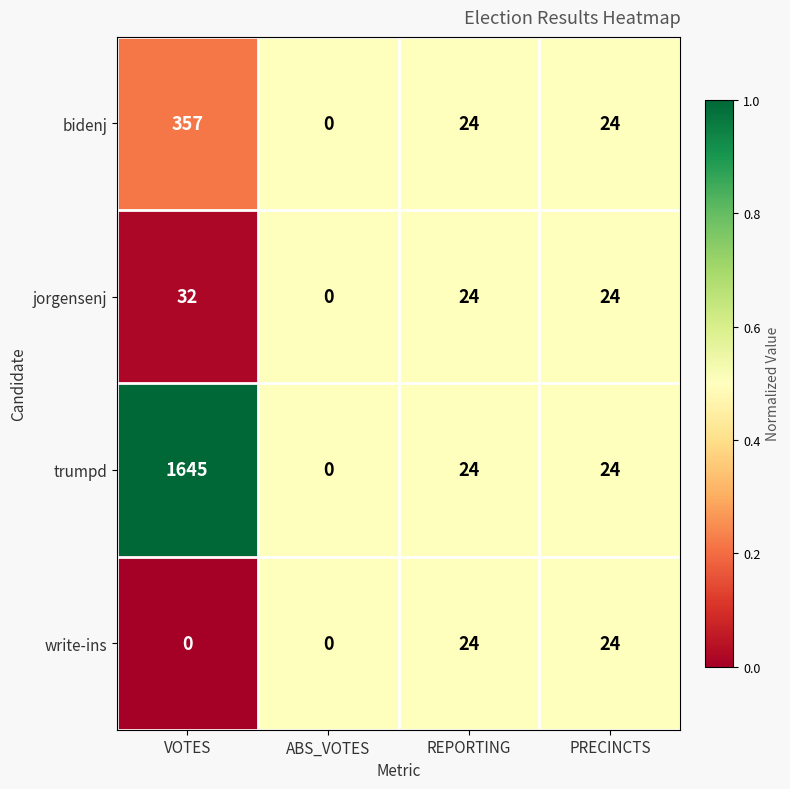

List the series in order of their peak value, lowest first.

write-ins, jorgensenj, bidenj, trumpd